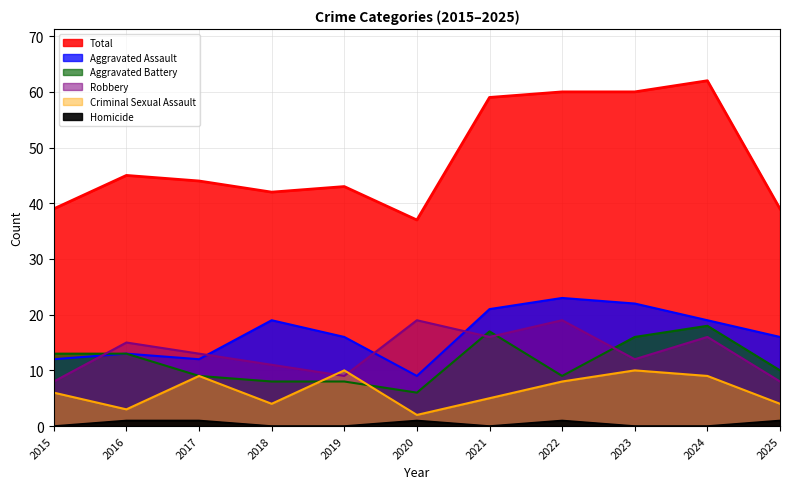

How many Criminal Sexual Assault values are between 4 and 9?

7